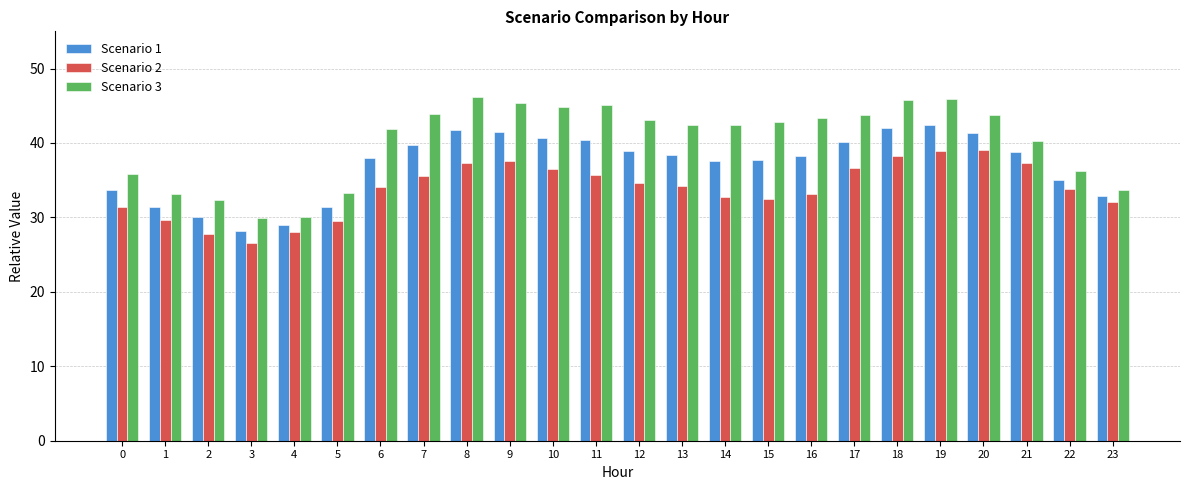

Rank the series by their maximum value, from highest to lowest.

Scenario 3, Scenario 1, Scenario 2